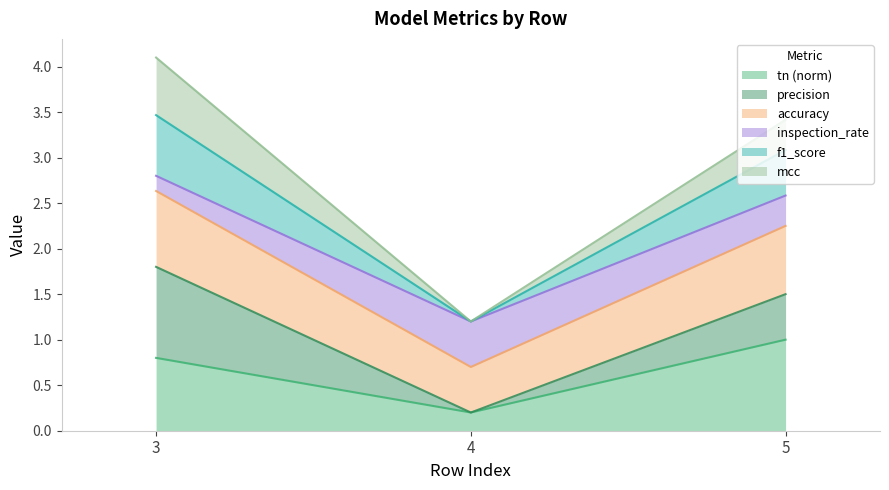

What is the sum of the tn values at 4 and 3?

1.0